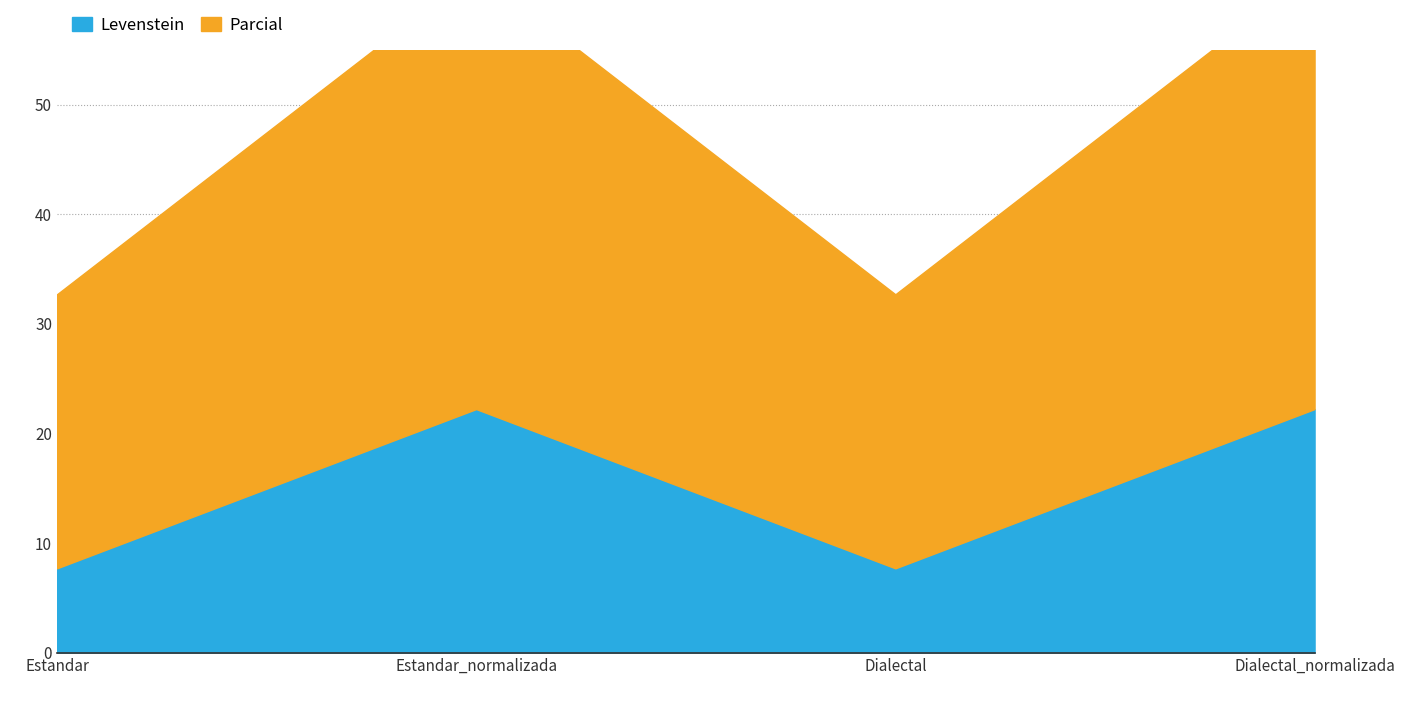

The Levenstein series shows 7.7 at Dialectal. True or false?

True